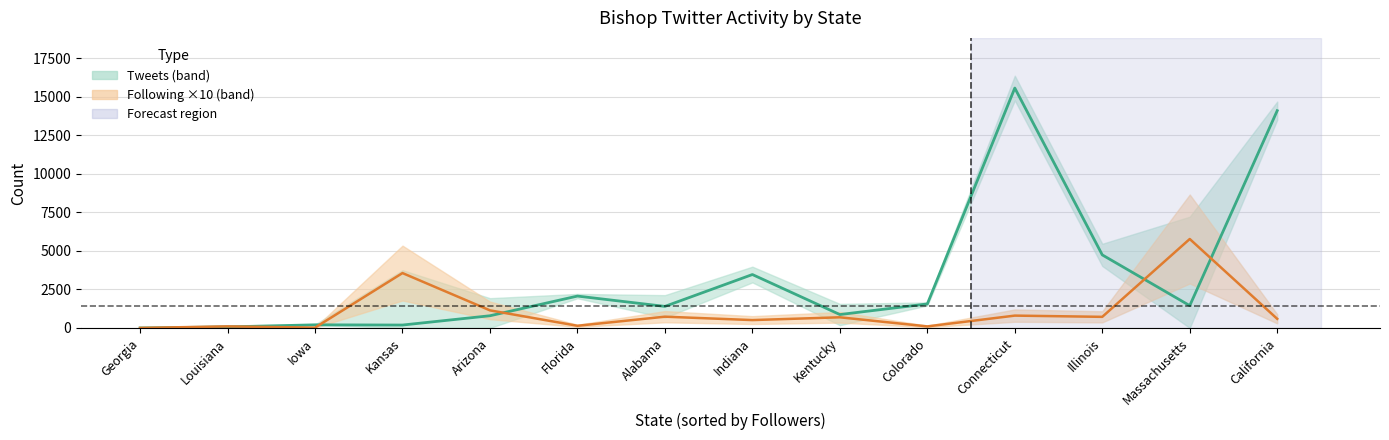

After their last crossing, which series has the higher values: Tweets or Following ×10?

Tweets